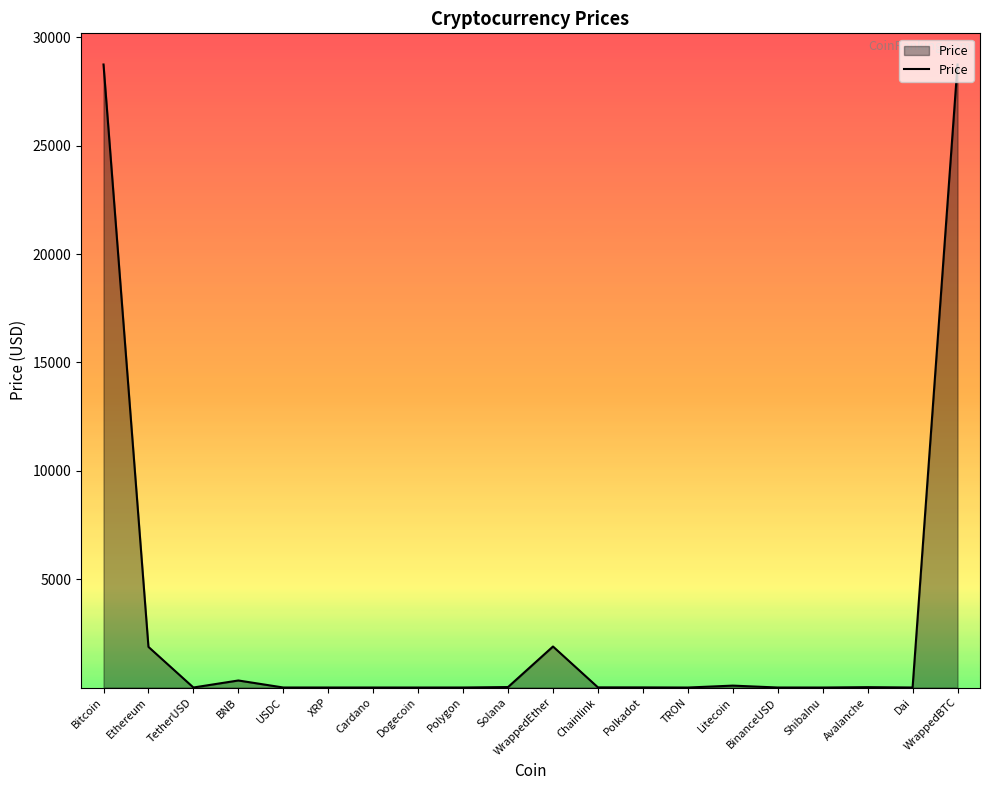

What is the sum of the values at Dai and Cardano?

1.4